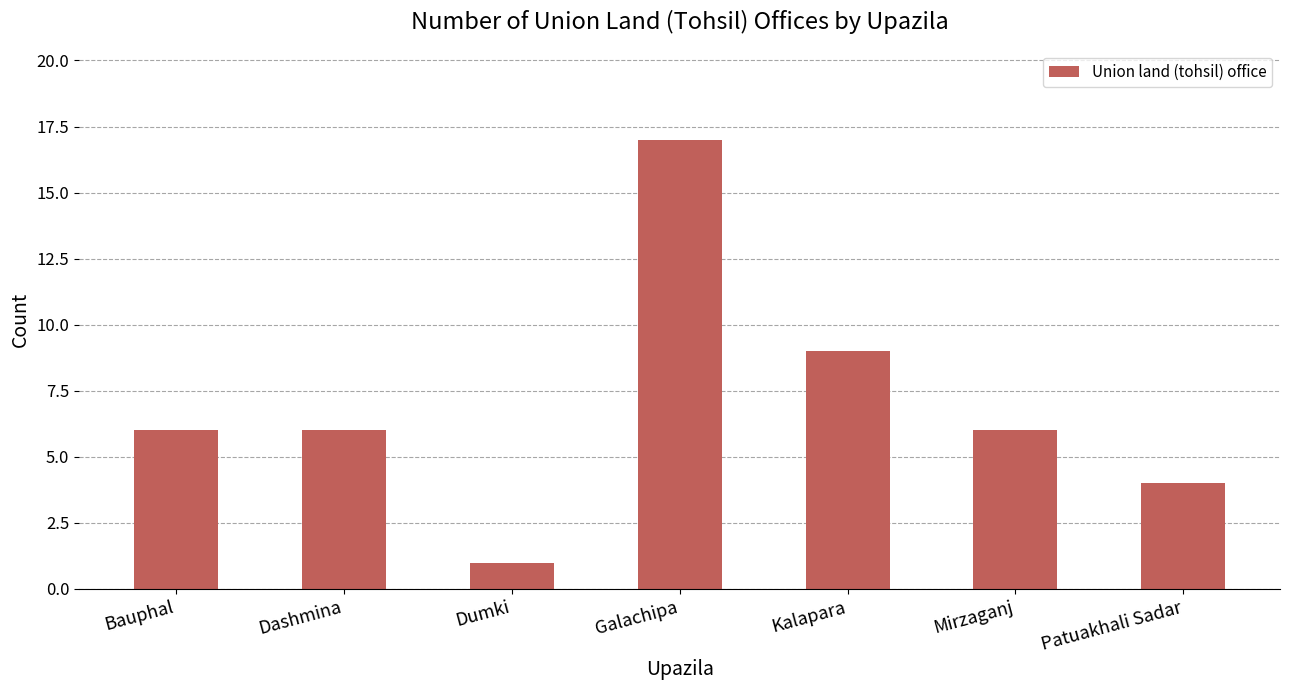

What is the sum of the values at Mirzaganj and Dashmina?

12